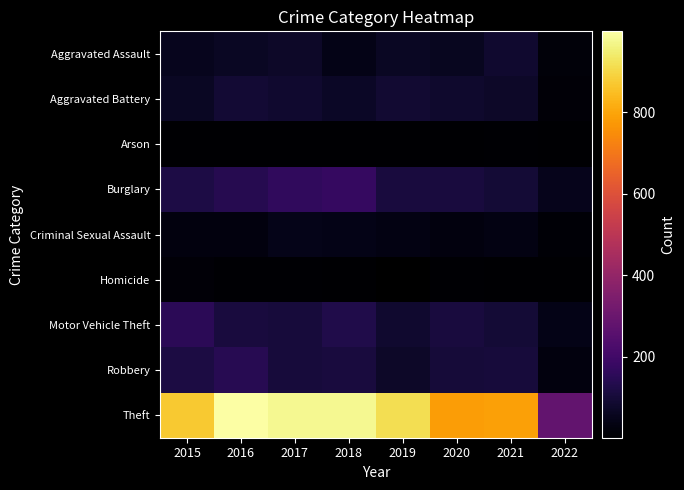

Rank the series at 2018 from highest to lowest value.

Theft, Burglary, Motor Vehicle Theft, Robbery, Aggravated Battery, Aggravated Assault, Criminal Sexual Assault, Arson, Homicide